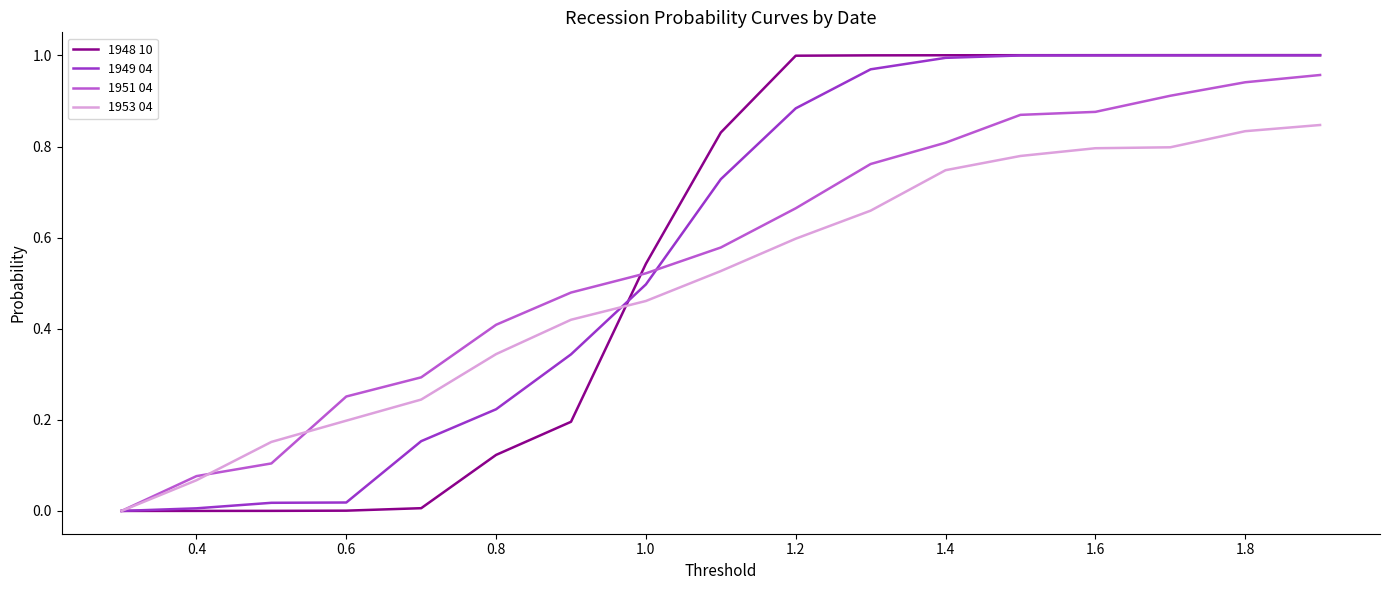

True or false: 1949 04 has a value of 0.3 at 1.0.

False